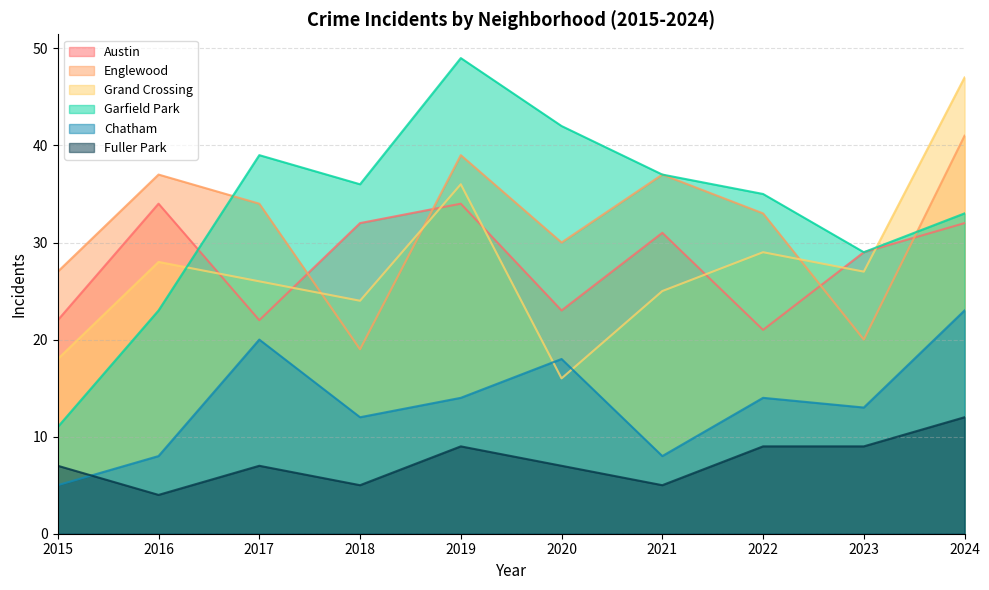

What are all the series names shown in the legend?

Austin, Englewood, Grand Crossing, Garfield Park, Chatham, Fuller Park